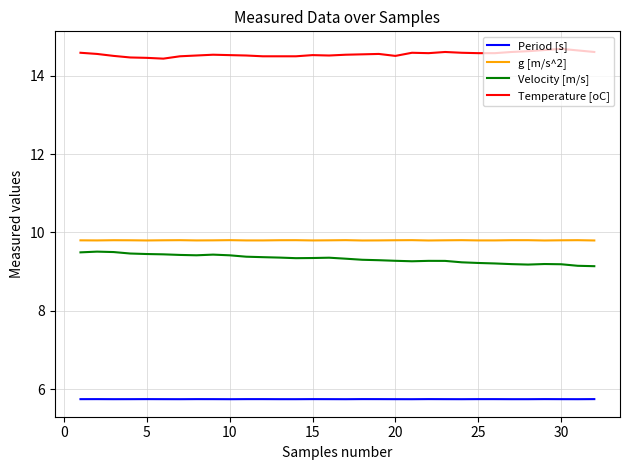

True or false: Temperature [oC] and g [m/s^2] cross at least once.

False